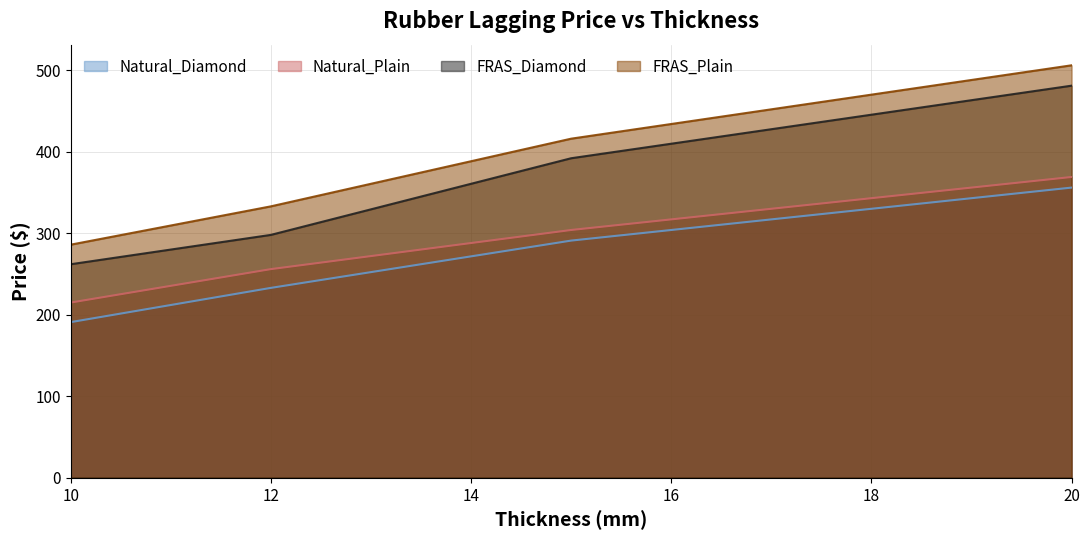

How many lines are shown in the chart?

4